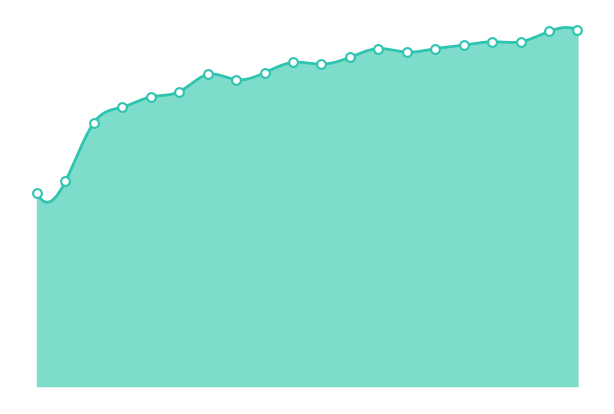

Approximately how many times larger is the value at 1 compared to 13?

0.6